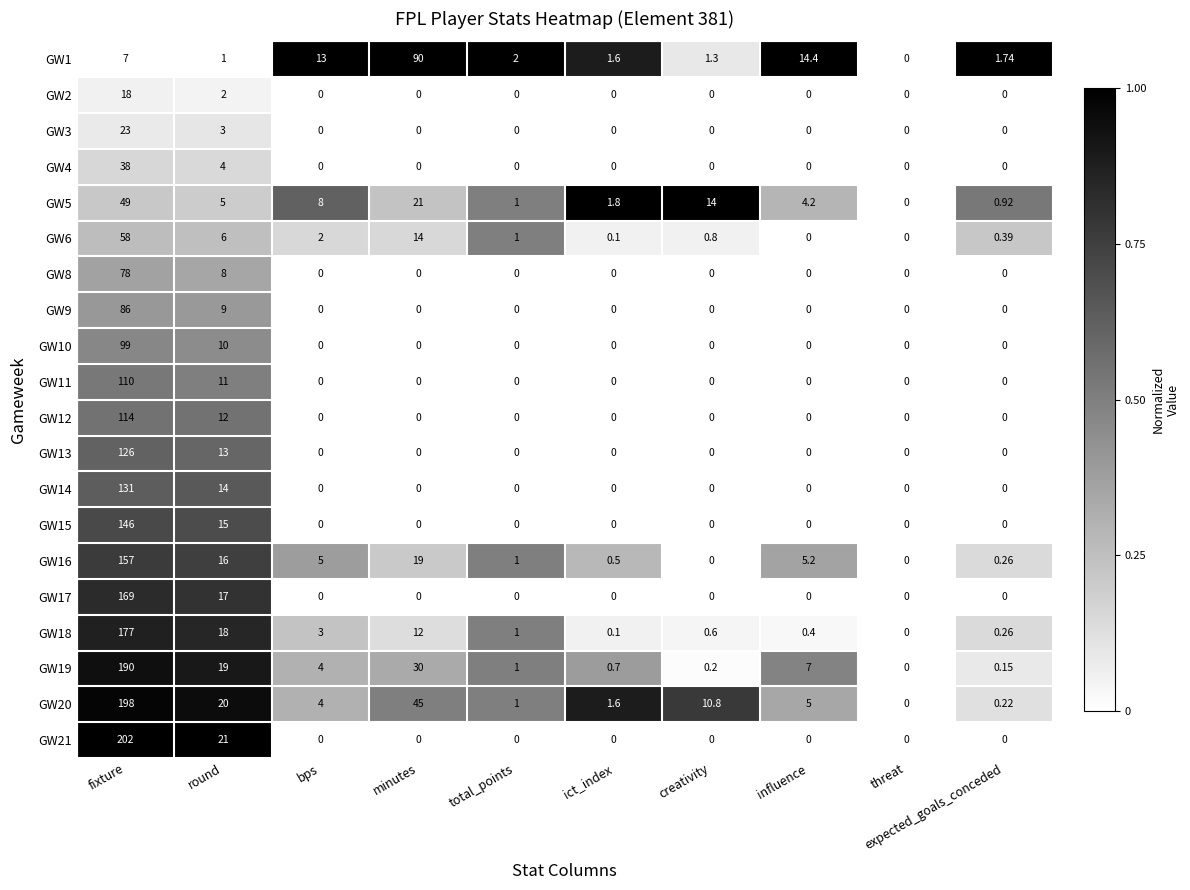

At which label does GW5 first exceed 5?

fixture